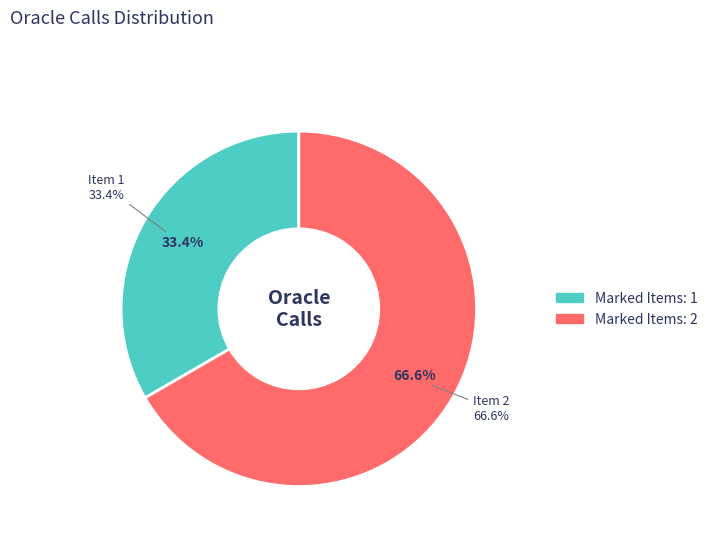

How much of the chart is everything except 1?

66.6%